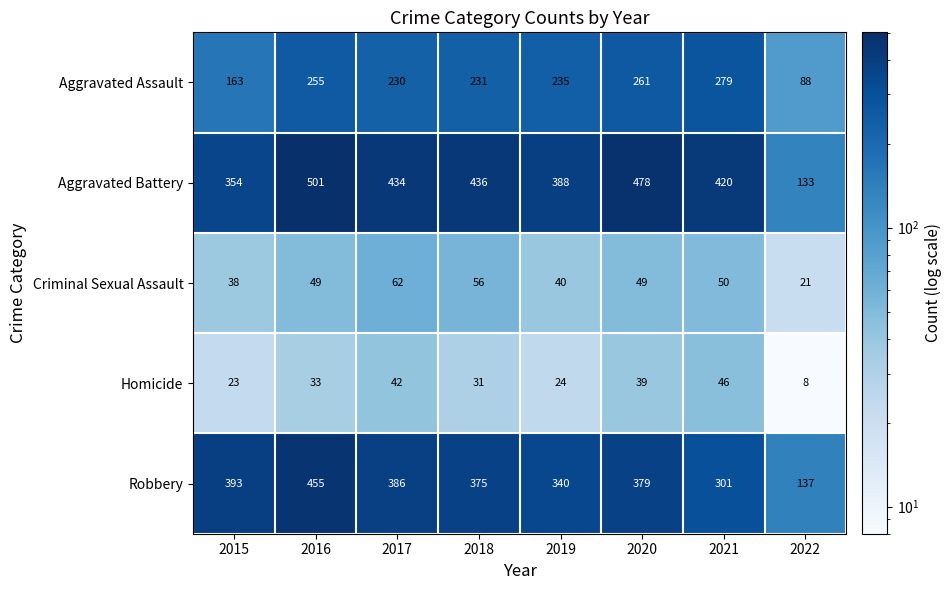

Rank the series at 2017 from highest to lowest value.

Aggravated Battery, Robbery, Aggravated Assault, Criminal Sexual Assault, Homicide